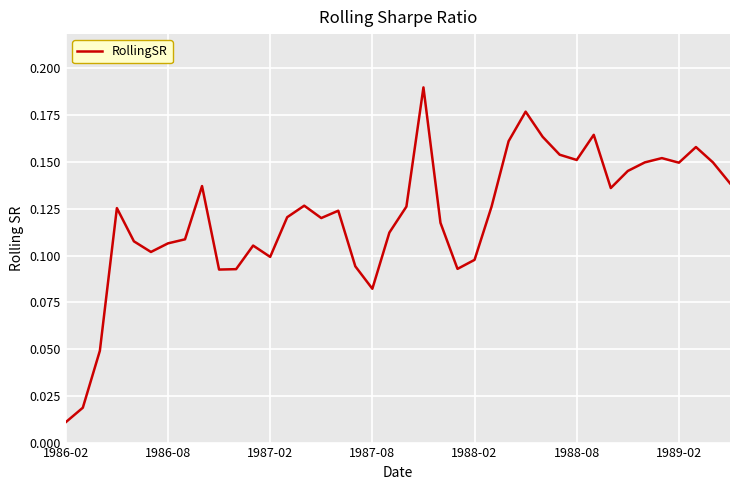

How many lines are shown in the chart?

1